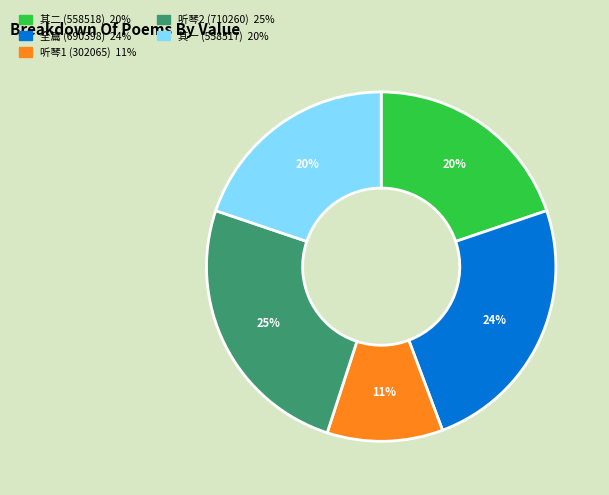

Is there a majority slice in this chart?

No